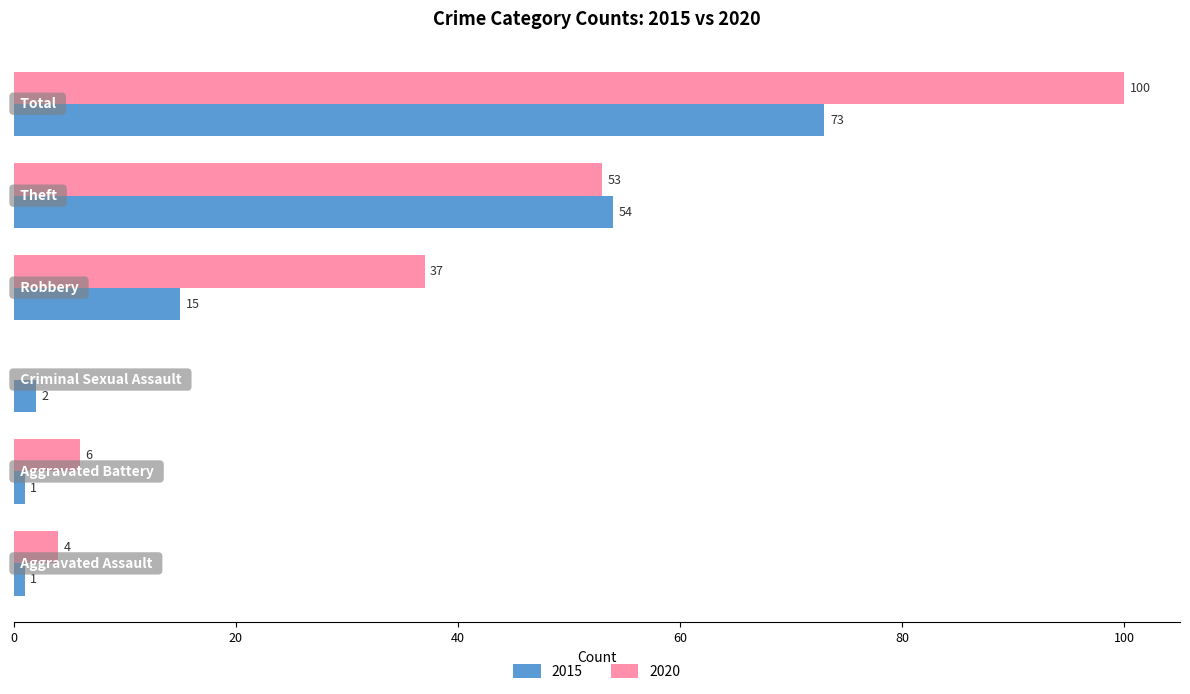

What is the maximum value shown in the chart?

100